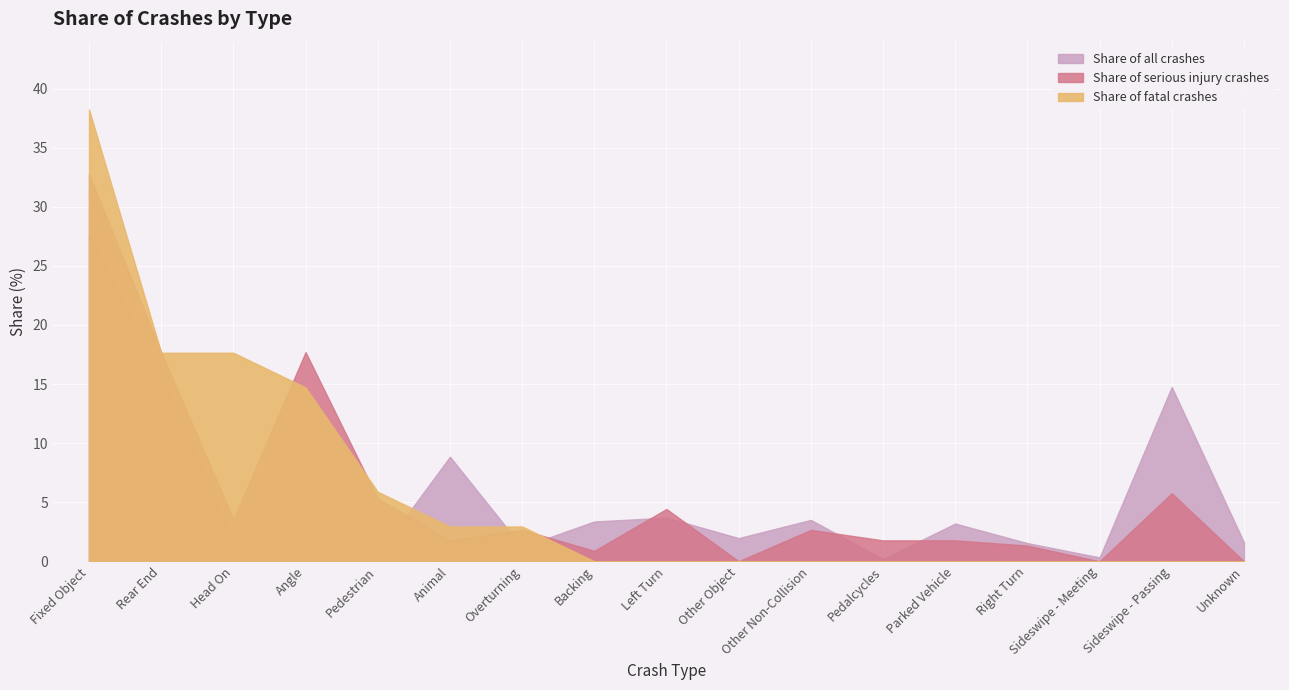

Which series has the largest total across all categories?

Share of all crashes